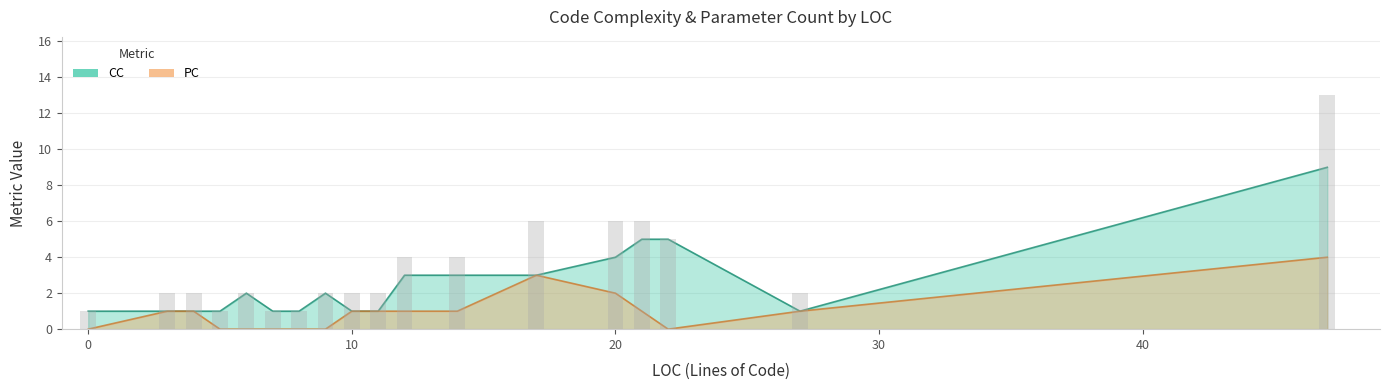

What is the difference between the maximum and minimum values in the CC series?

8